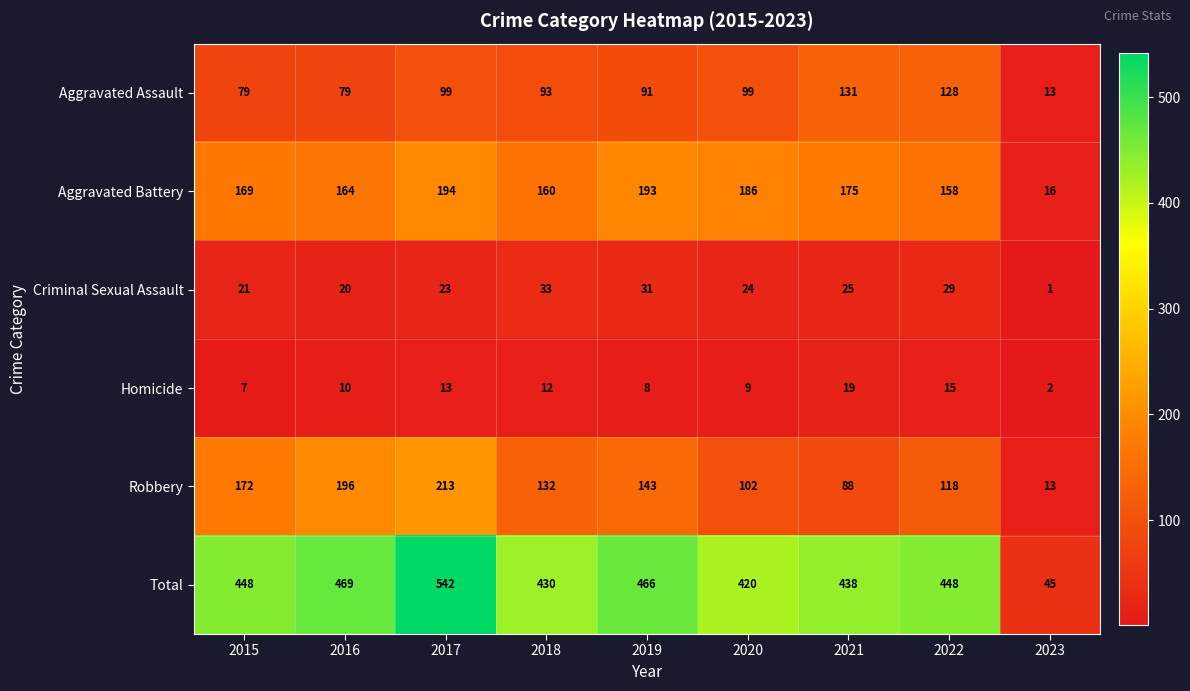

At which label is Robbery closest to 113?

2022